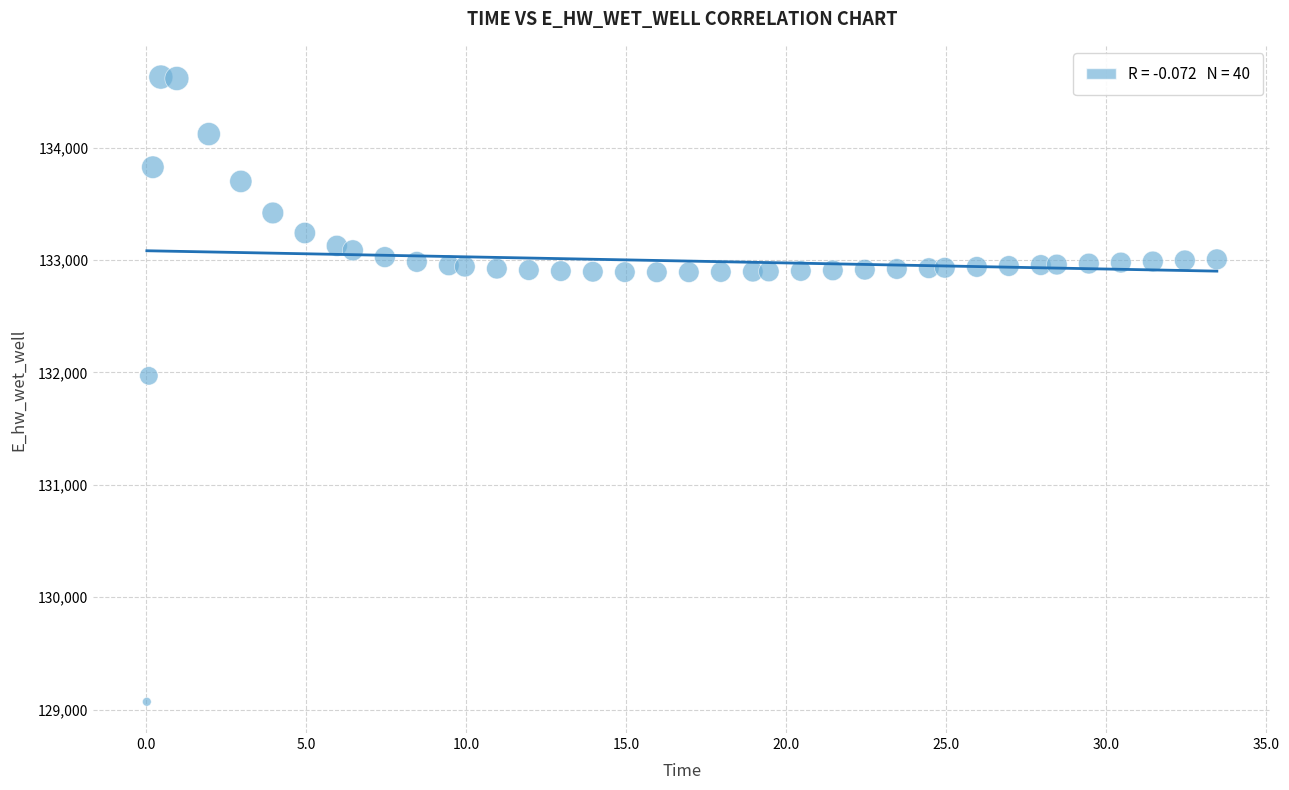

What is the range of Y values (max minus min)?

5557.7